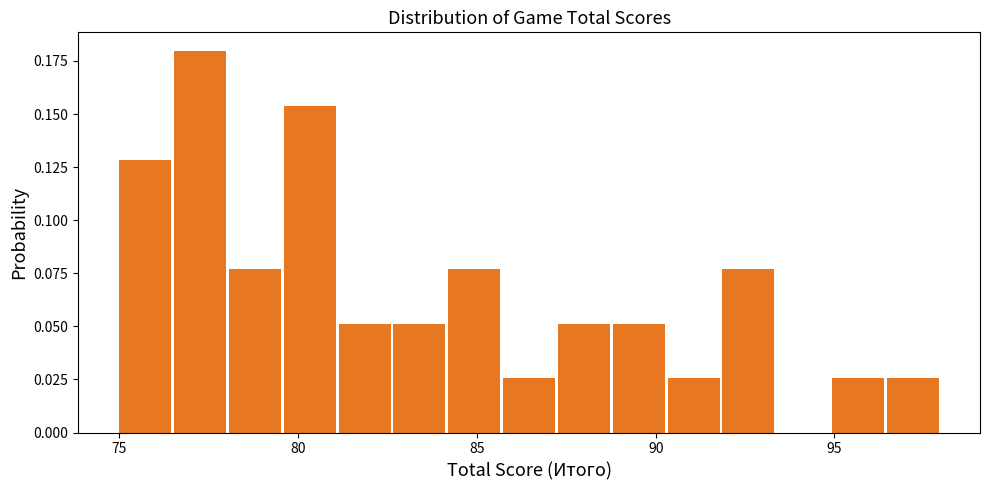

Read against the x-axis, roughly where is the centre of the tallest bar?

77.5